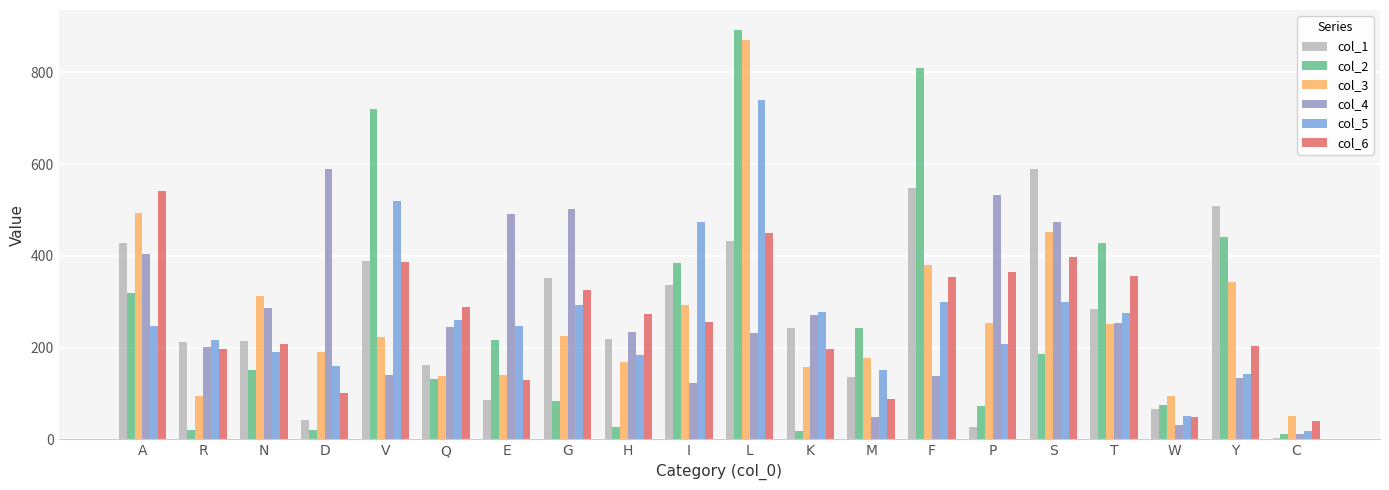

Which category has the highest value across all series?

L